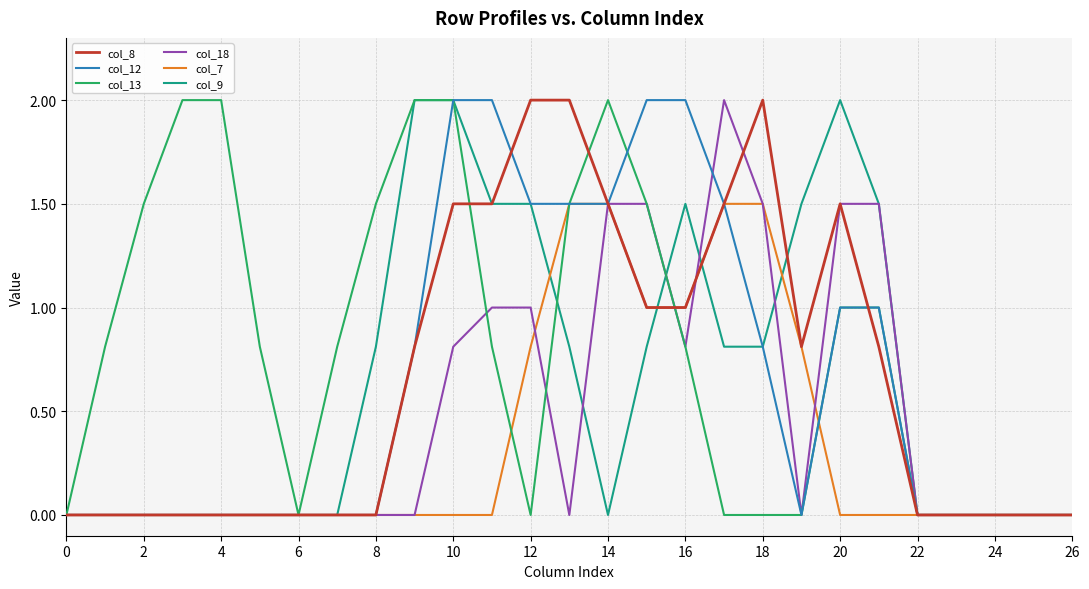

Which series has the largest total across all categories?

col_13